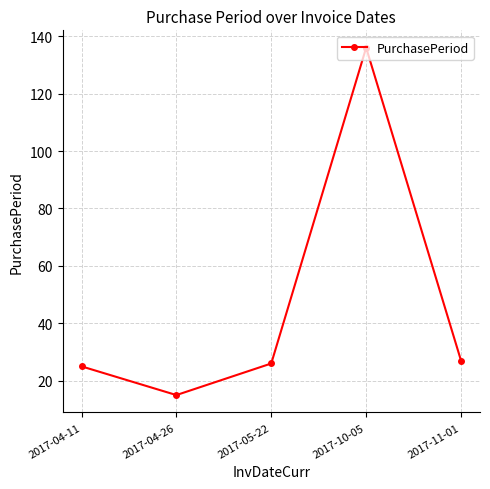

What is the difference between the values at 2017-04-11 and 2017-11-01?

2